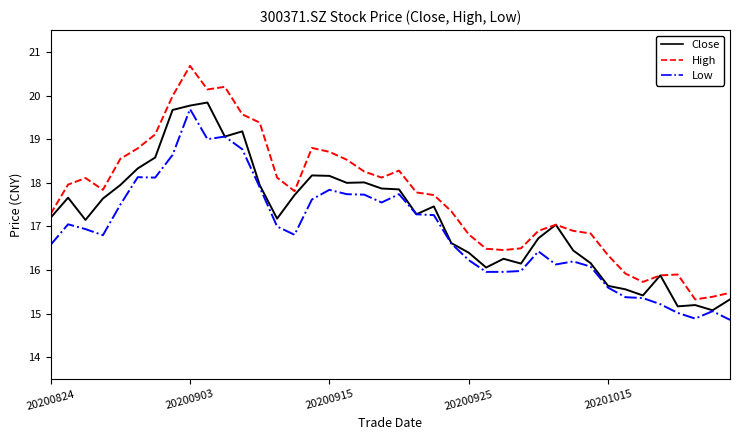

Which series has the largest total across all categories?

High